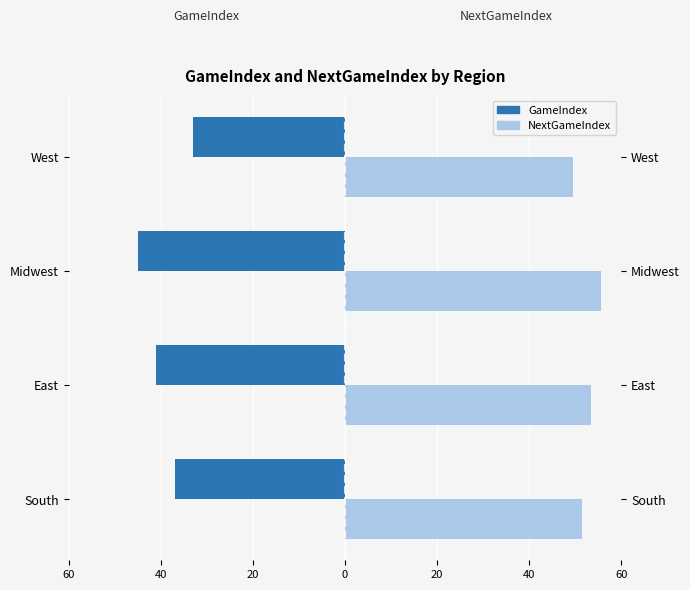

Are the bars horizontal?

Yes